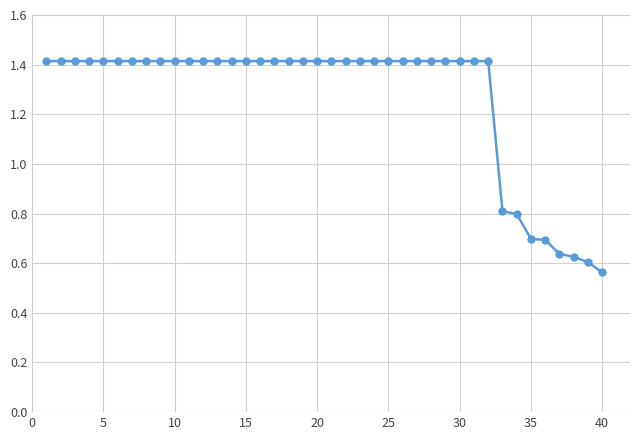

What is the value of the 29th point from the left?

1.4